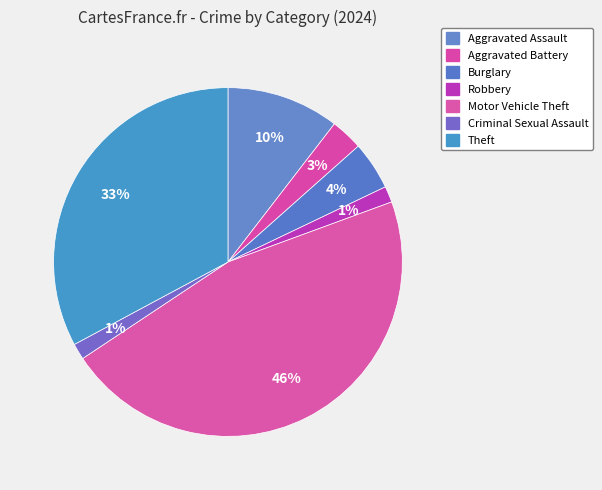

Between Burglary and Motor Vehicle Theft, which is larger?

Motor Vehicle Theft